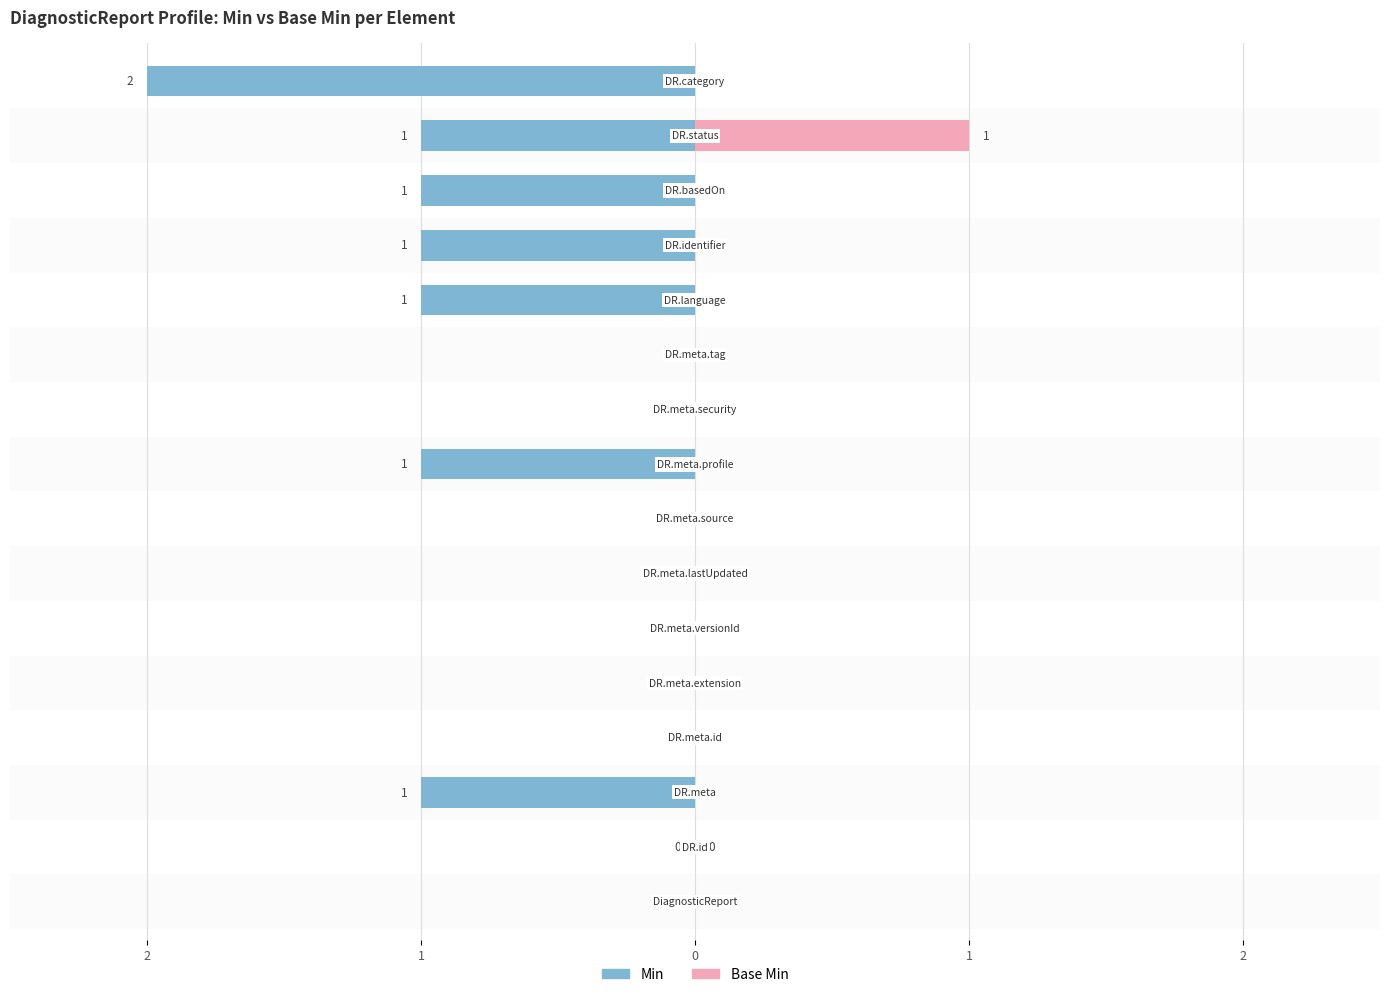

How many bars are there in total?

32